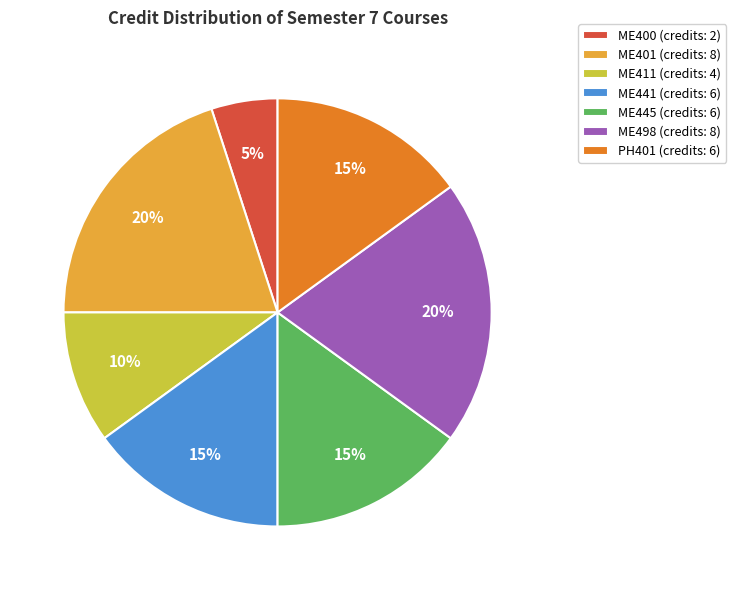

To the nearest percent, what is the difference between the ME401 and PH401 slice percentages?

5%